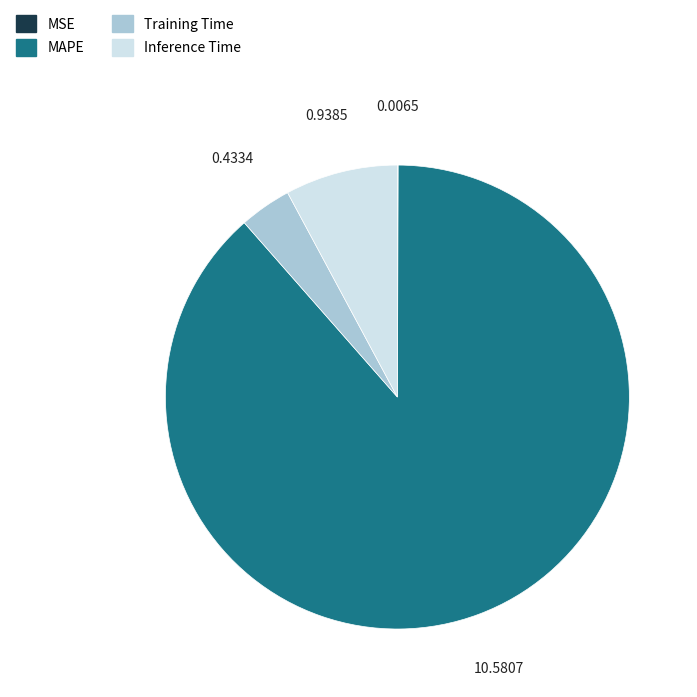

Which category has the biggest portion of the pie?

MAPE